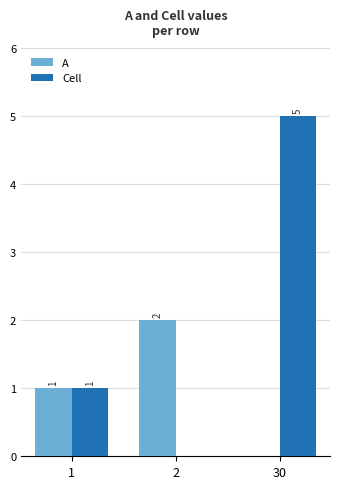

Is the value of Cell at 1 greater than the value of A at 2?

No